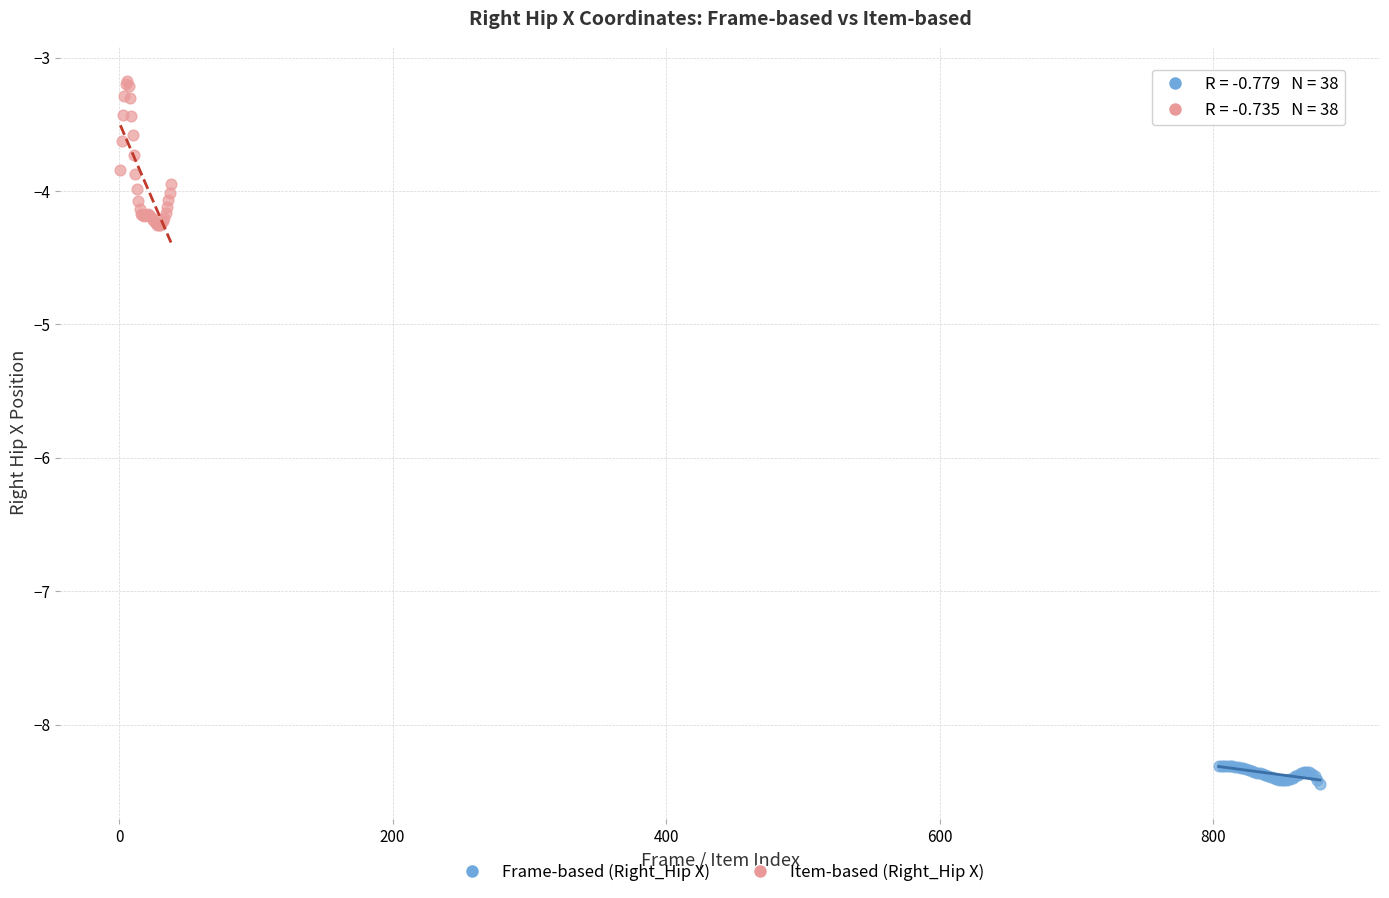

Which series has the largest Y range (max minus min)?

Item-based (Right_Hip X)